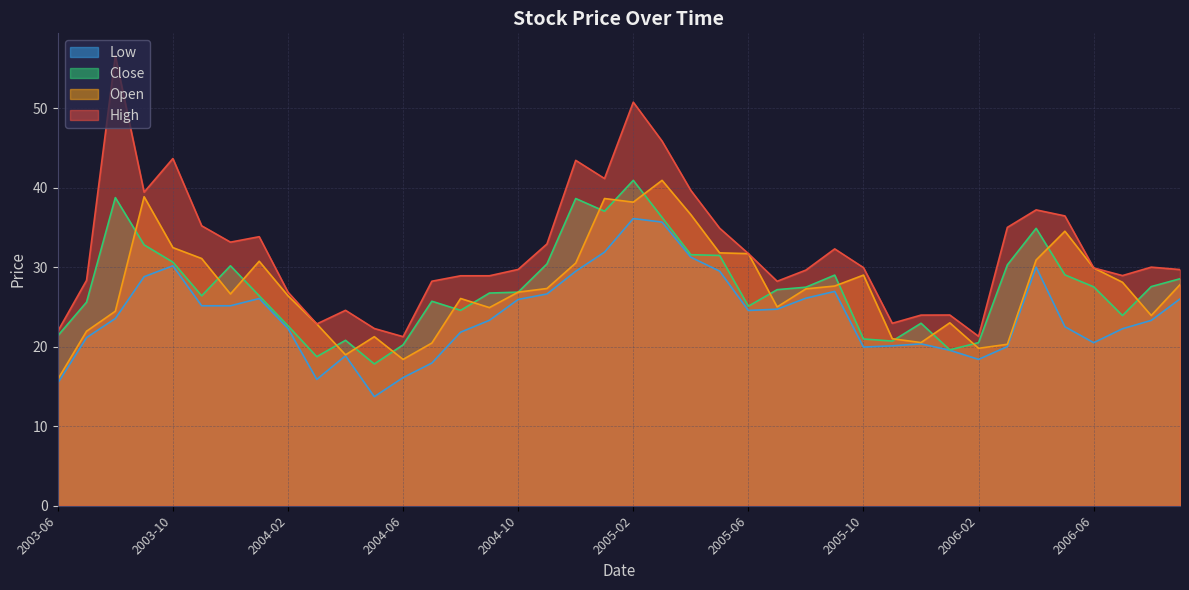

Where is the first local maximum for Open?

2003-09